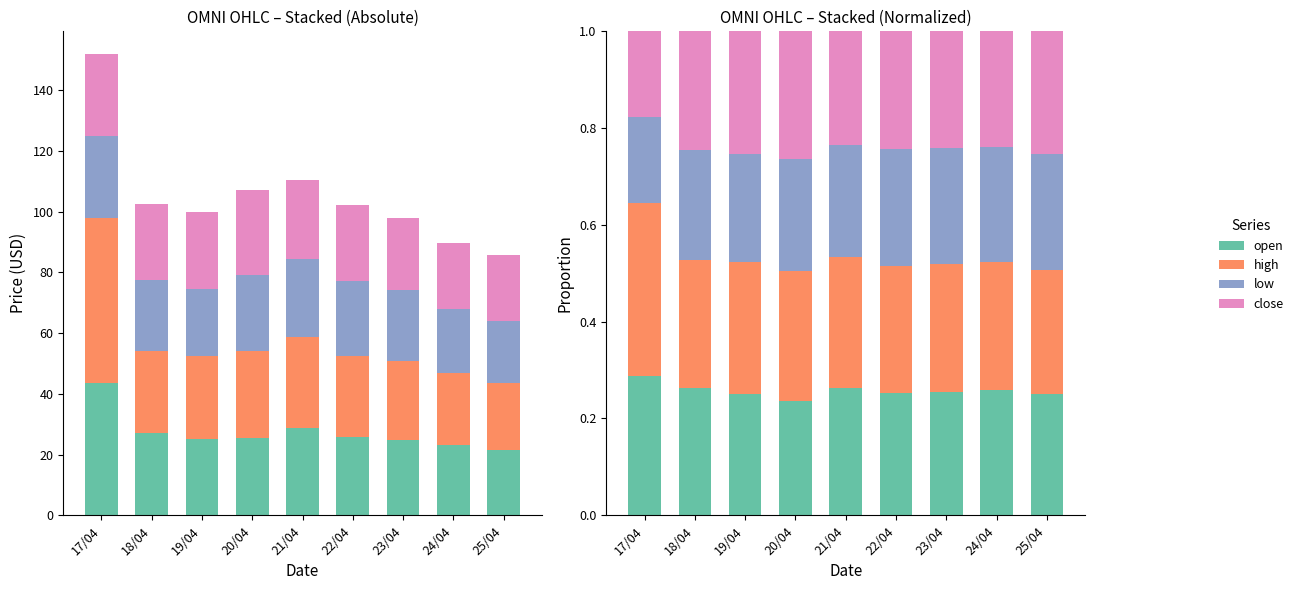

The value of open at 18/04 is 0.1. True or false?

False